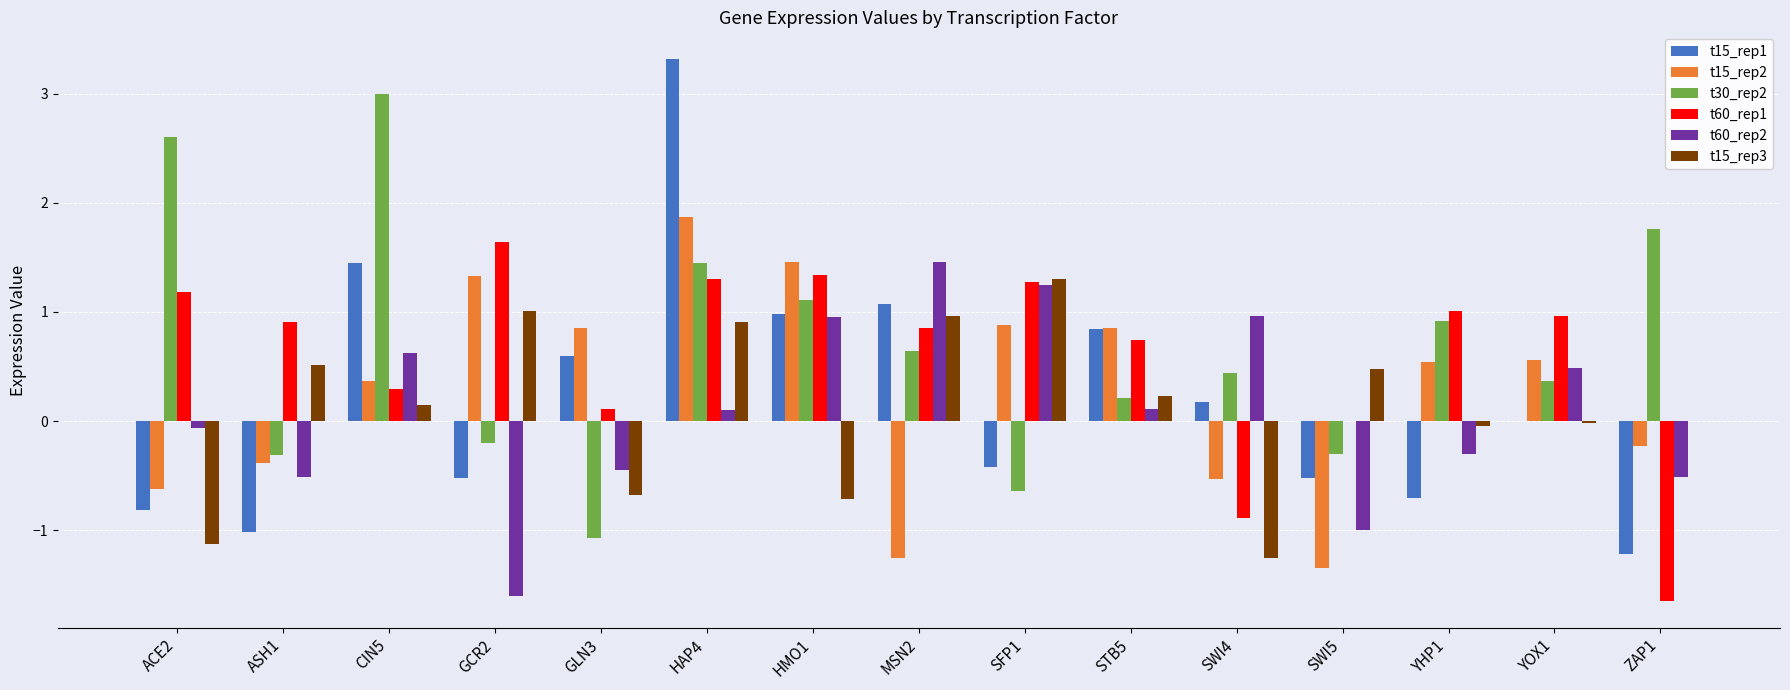

What value does the t60_rep2 series have at GCR2?

-1.6